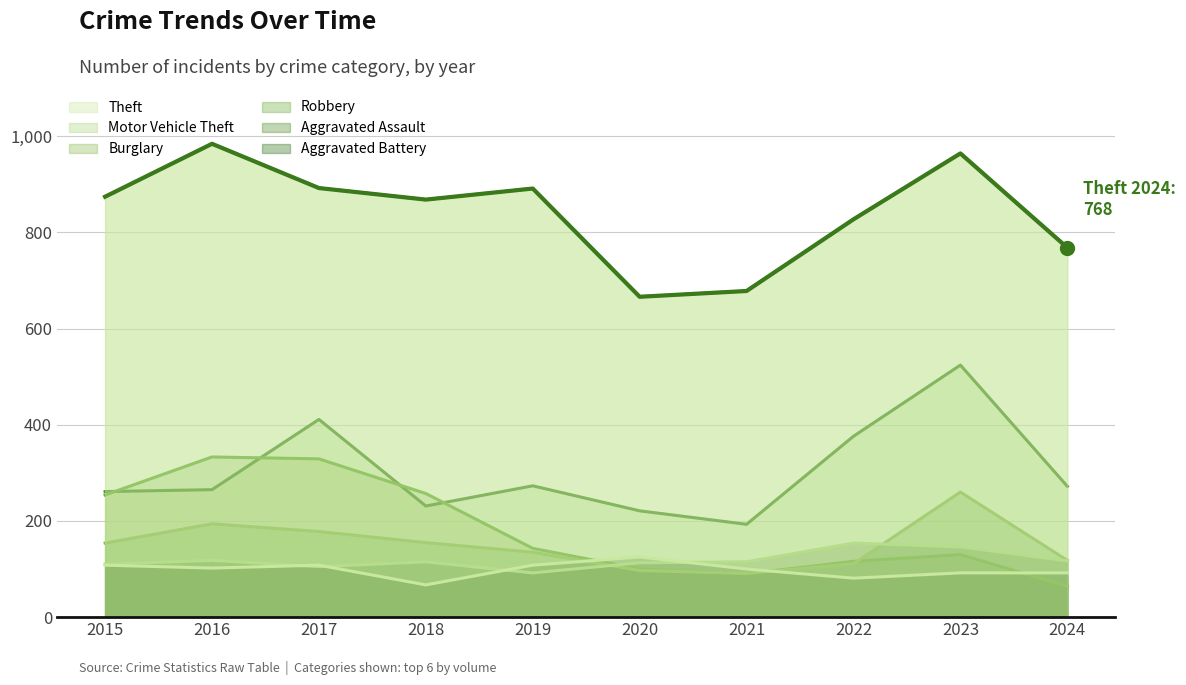

What is the spread (max minus min) of values at 2017?

787